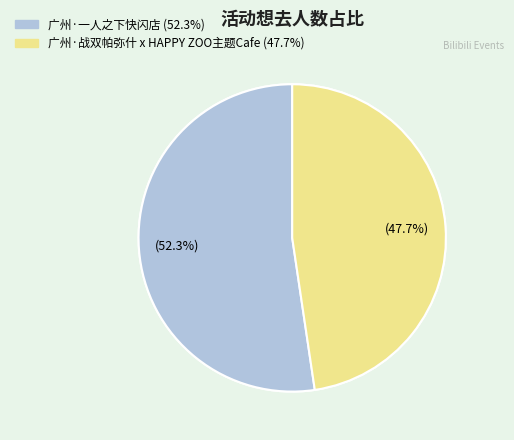

Which slice is the smallest?

广州·战双帕弥什 x HAPPY ZOO主题Cafe